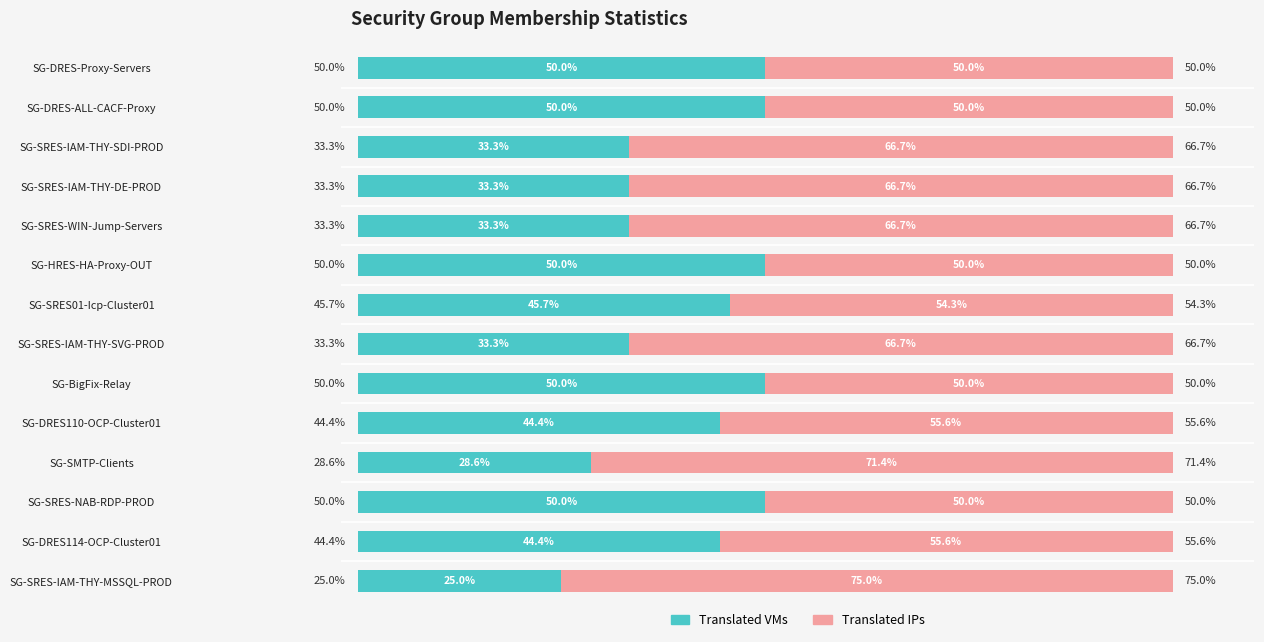

At which label does Translated VMs reach its minimum?

SG-SRES-IAM-THY-MSSQL-PROD